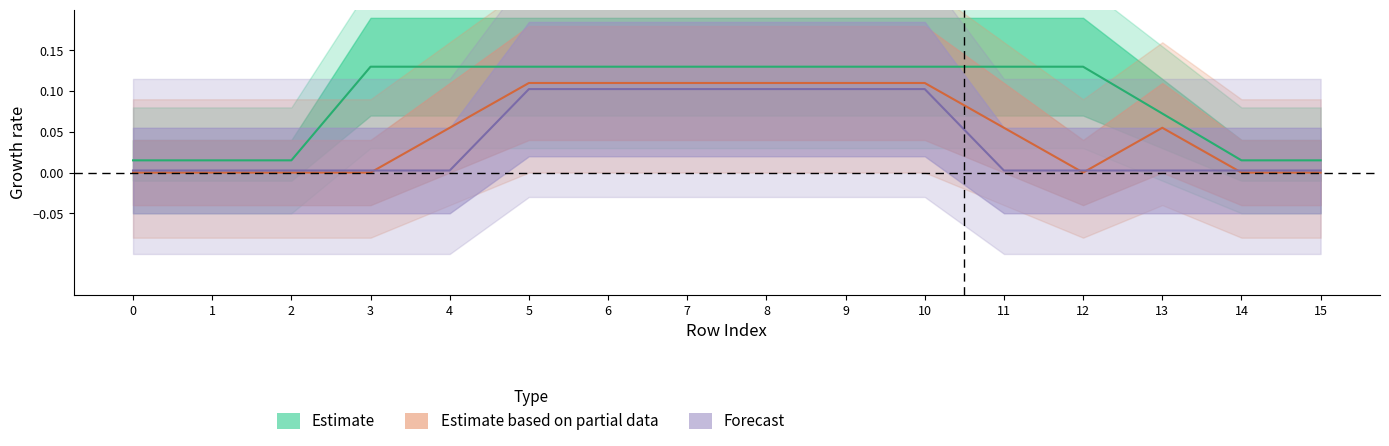

Is this an area chart (filled region under the line)?

No